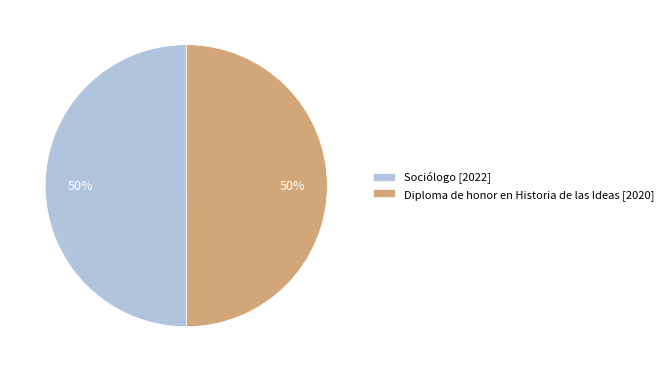

Count the number of slices in the pie.

2